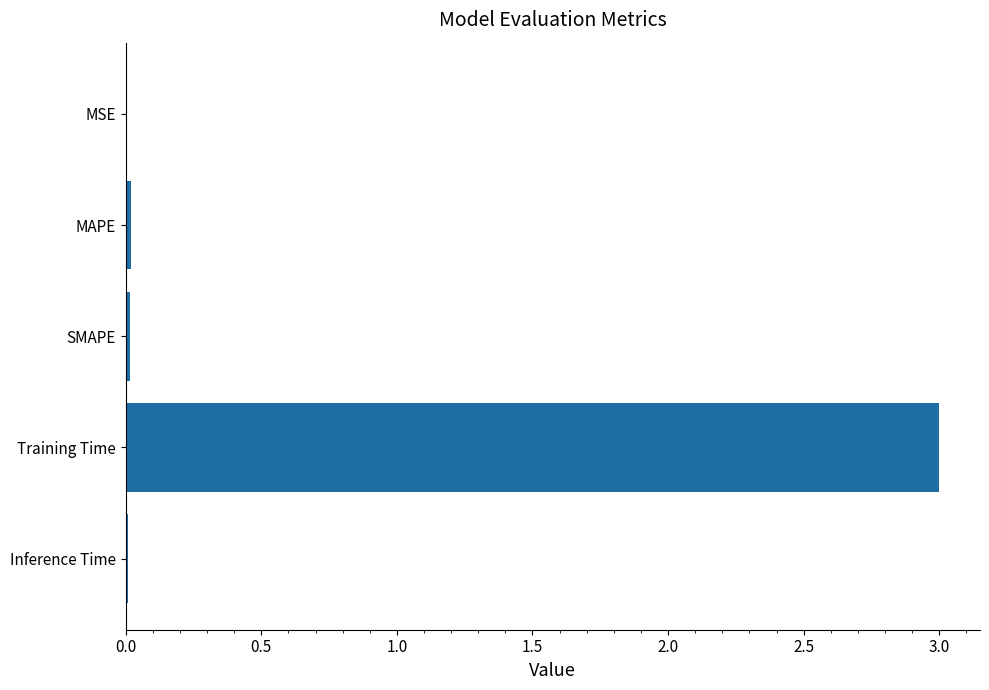

The value at MSE is 0.0. True or false?

True